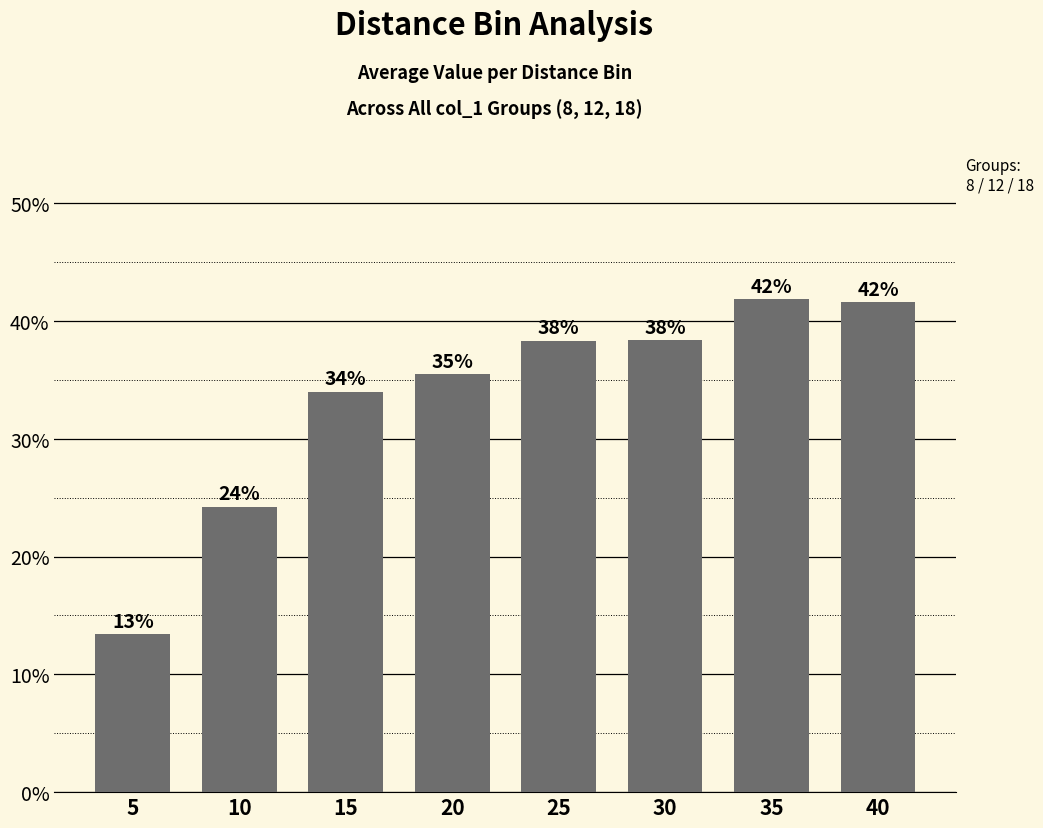

The chart shows a value of 0.2 at 10. True or false?

True